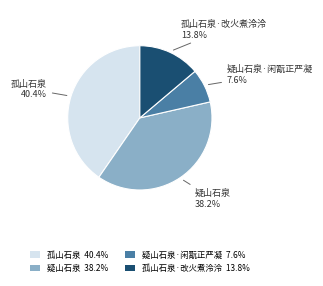

Is the sum of 孤山石泉·改火煮泠泠 13.8% and 疑山石泉 38.2% greater than half?

Yes